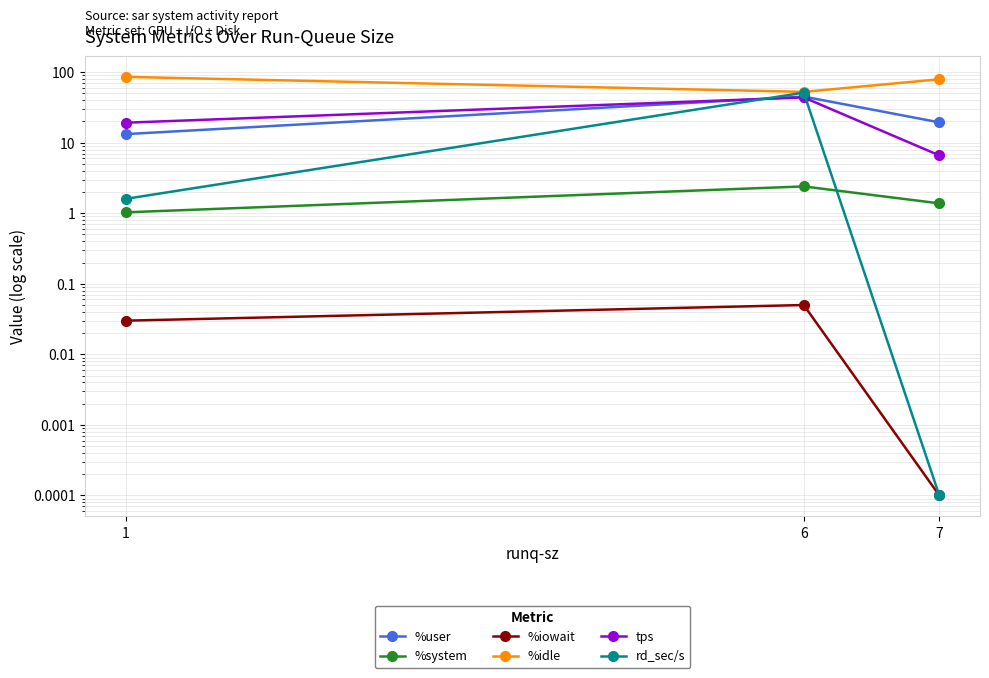

What is the sum of all %idle values?

217.4